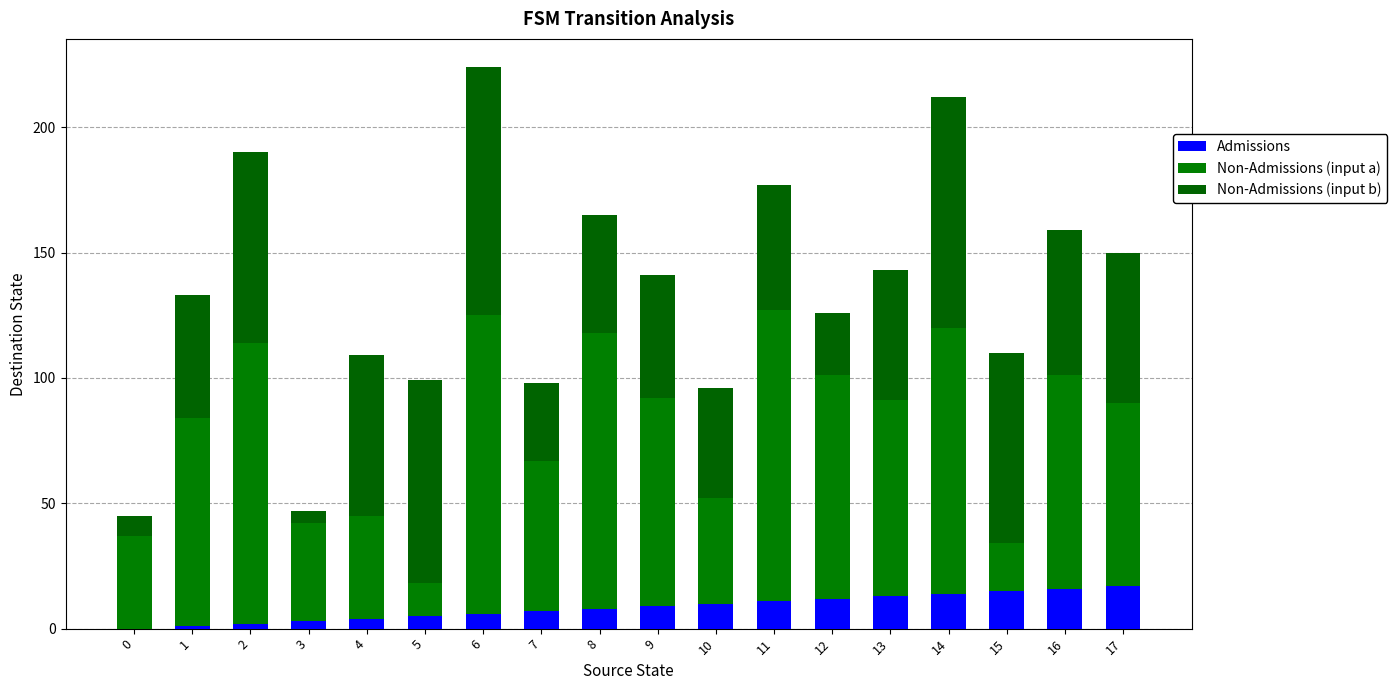

How many distinct data groups are displayed?

3